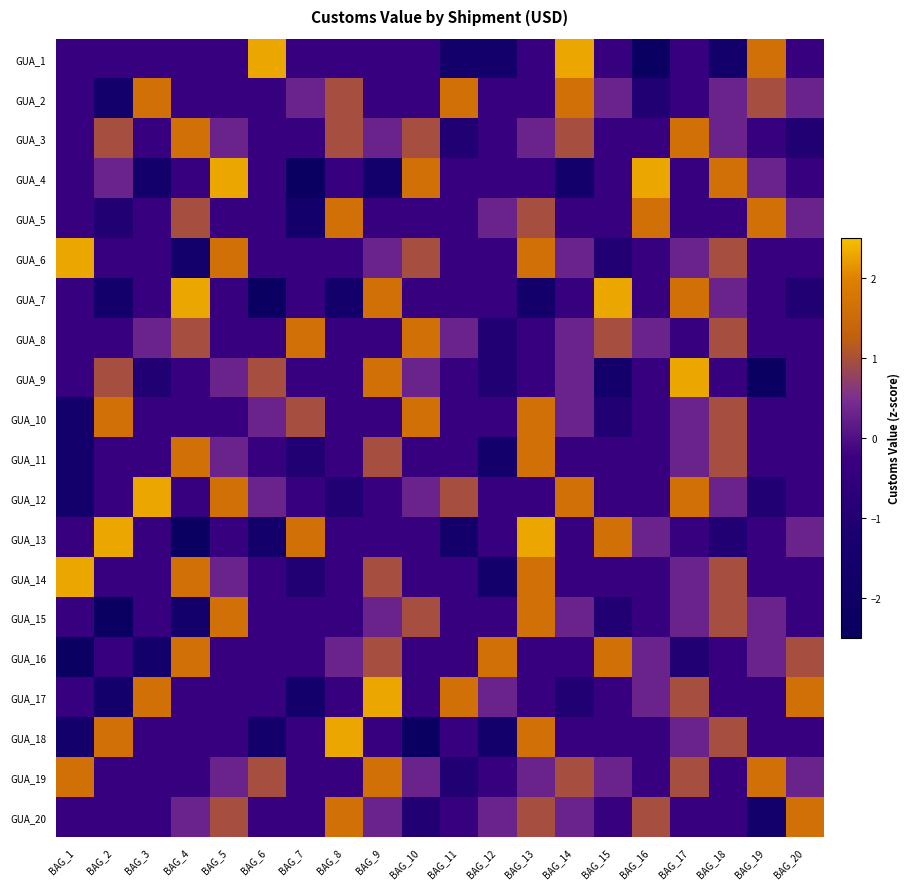

What is the greatest value displayed?

2.3